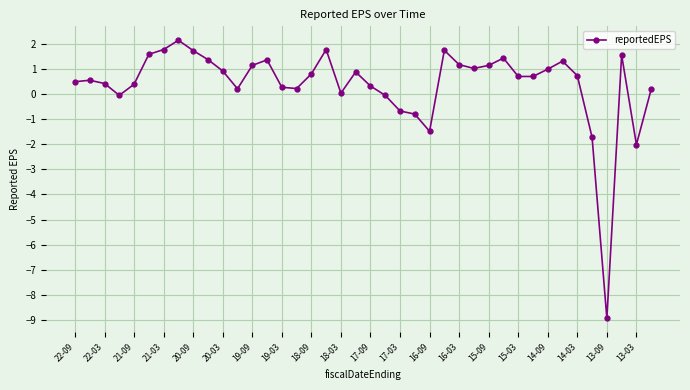

What is the difference between the maximum and minimum values?

11.1